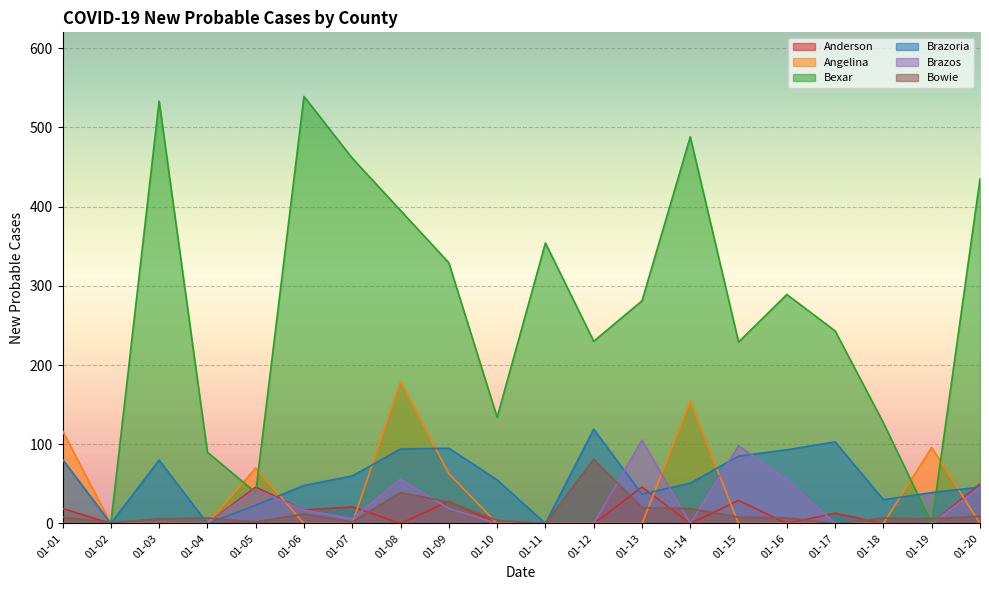

Count the number of data series in this chart.

6